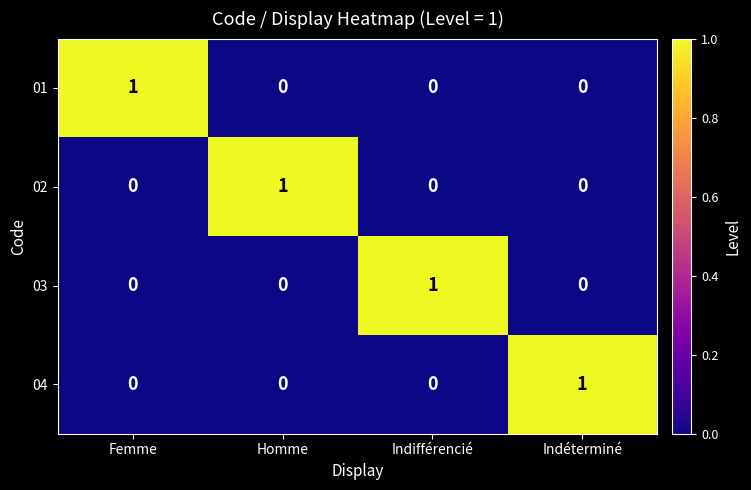

The value of 04 at Indifférencié is 0. True or false?

True